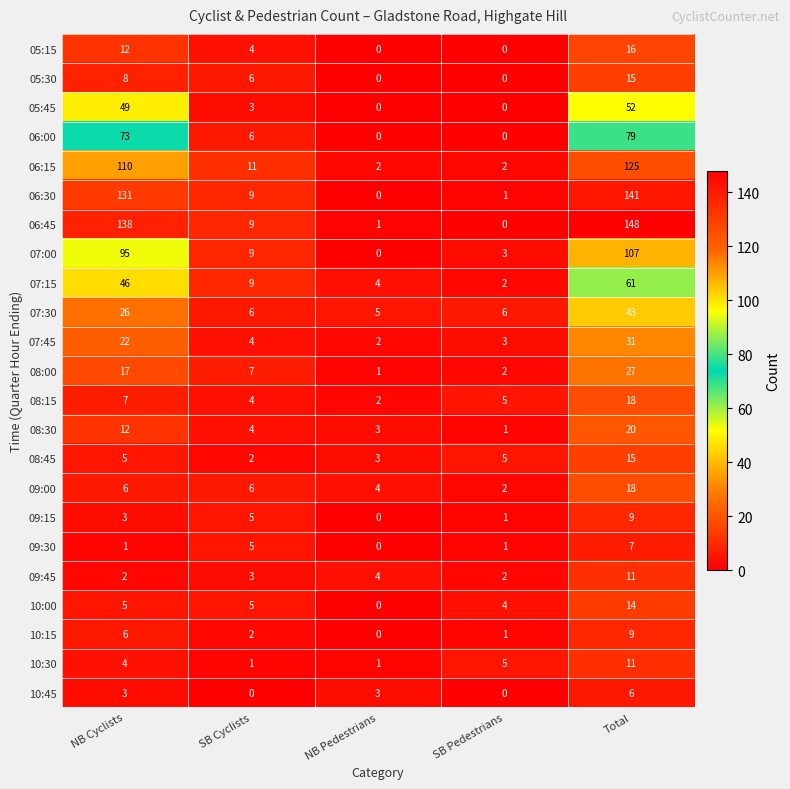

What is the sum of all 07:45 values?

62